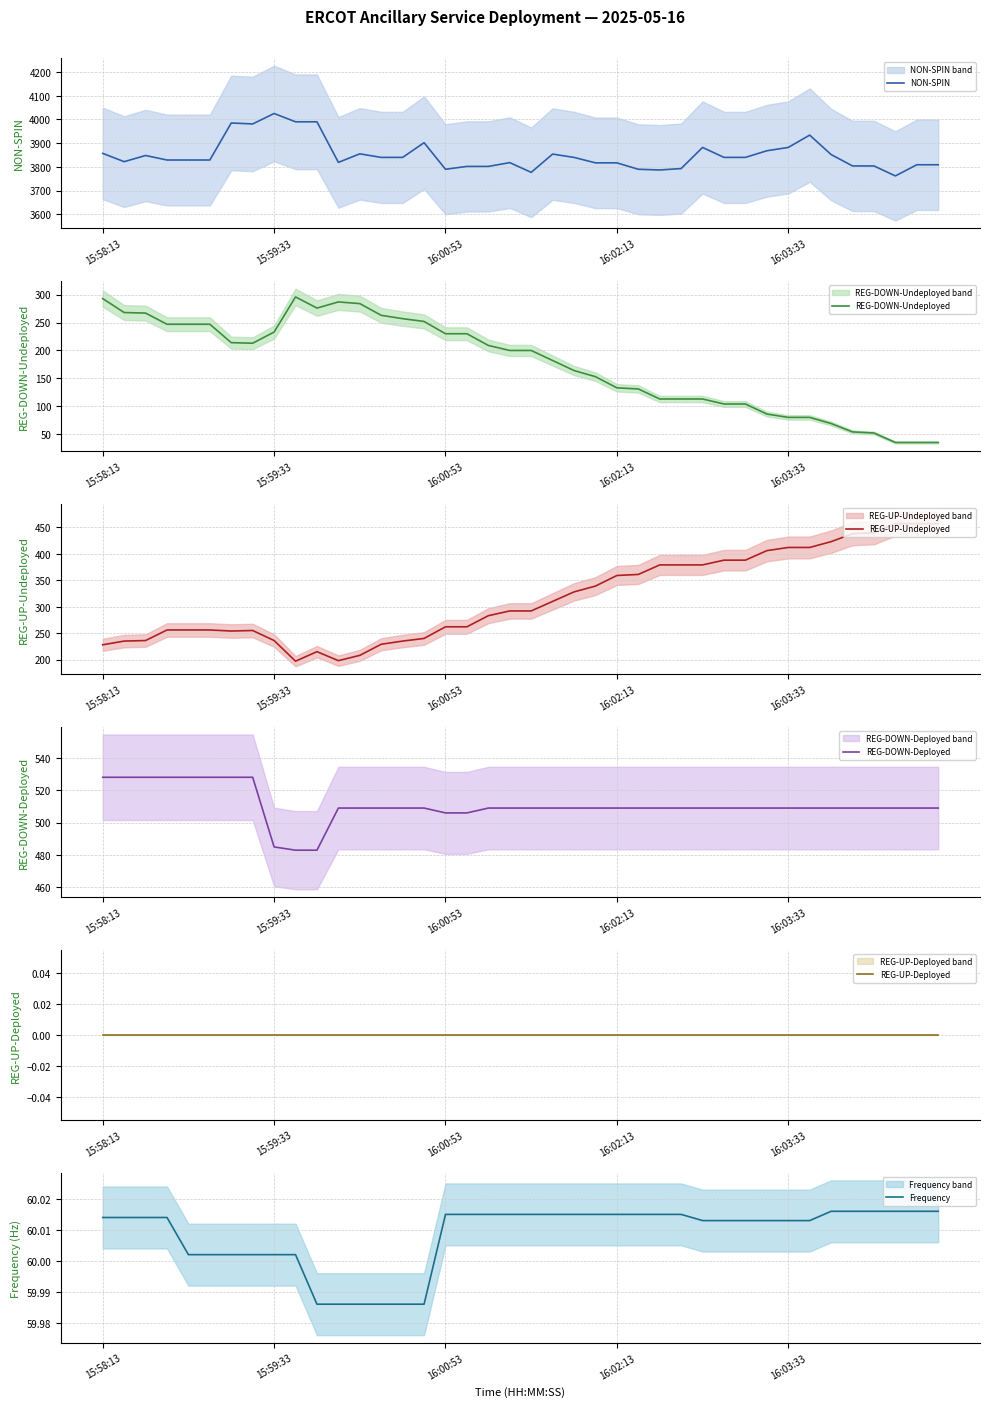

How many lines are shown in the chart?

6